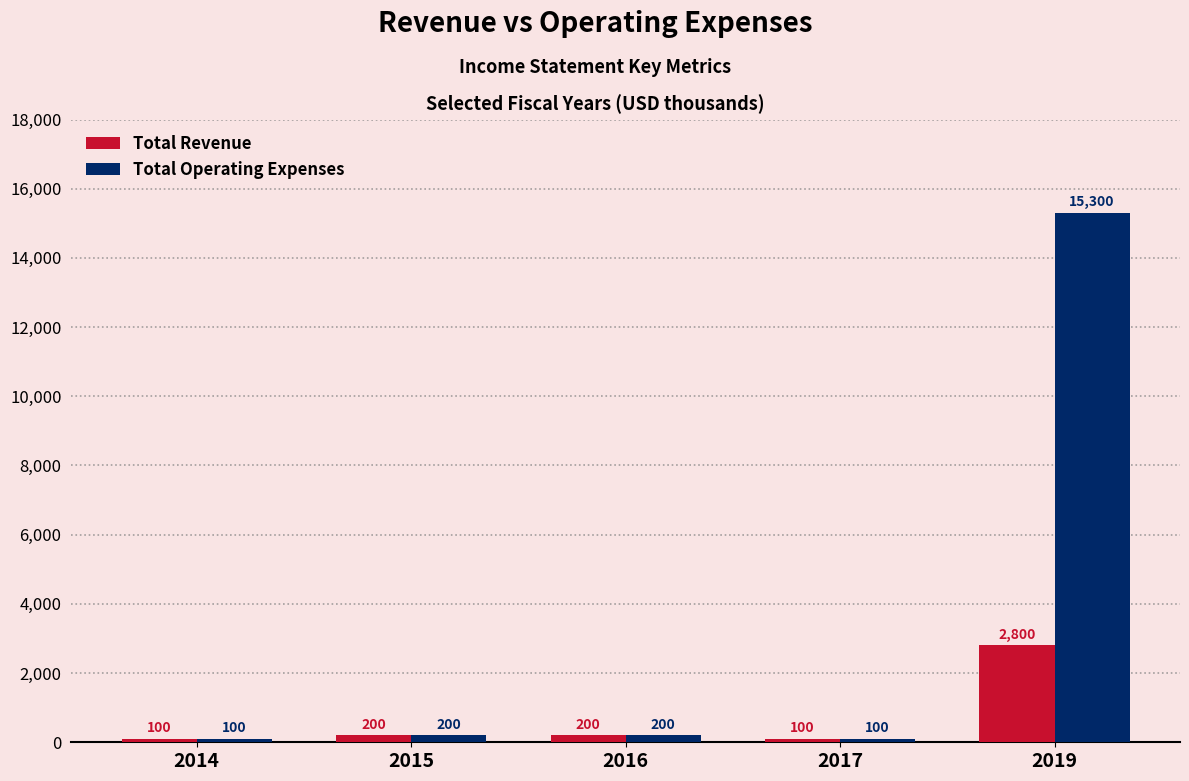

Rank the series by their average value, from lowest to highest.

Total Revenue, Total Operating Expenses